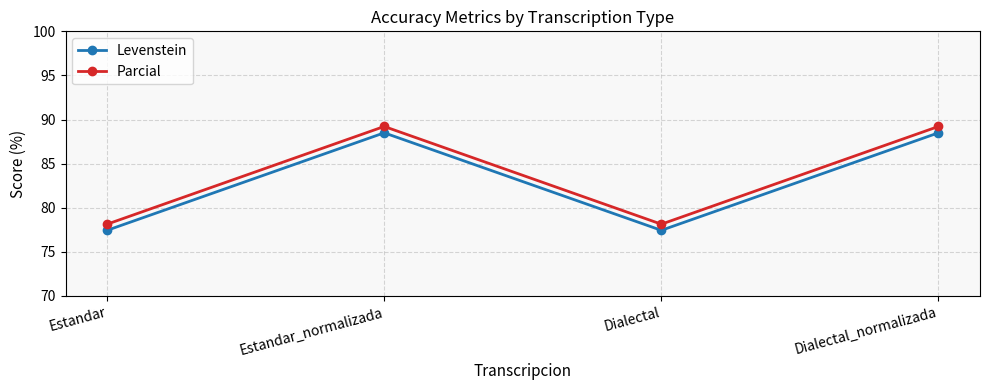

What is the difference between the maximum and minimum values in the Levenstein series?

11.1